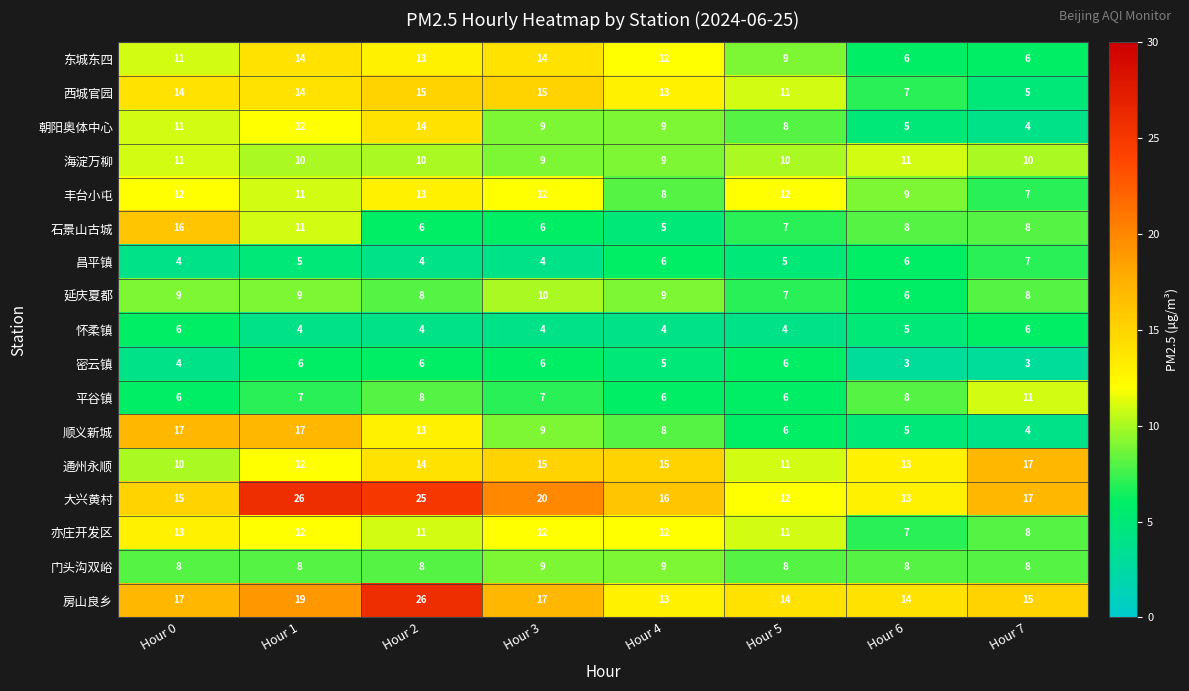

Read the 通州永顺 value at Hour 0.

10